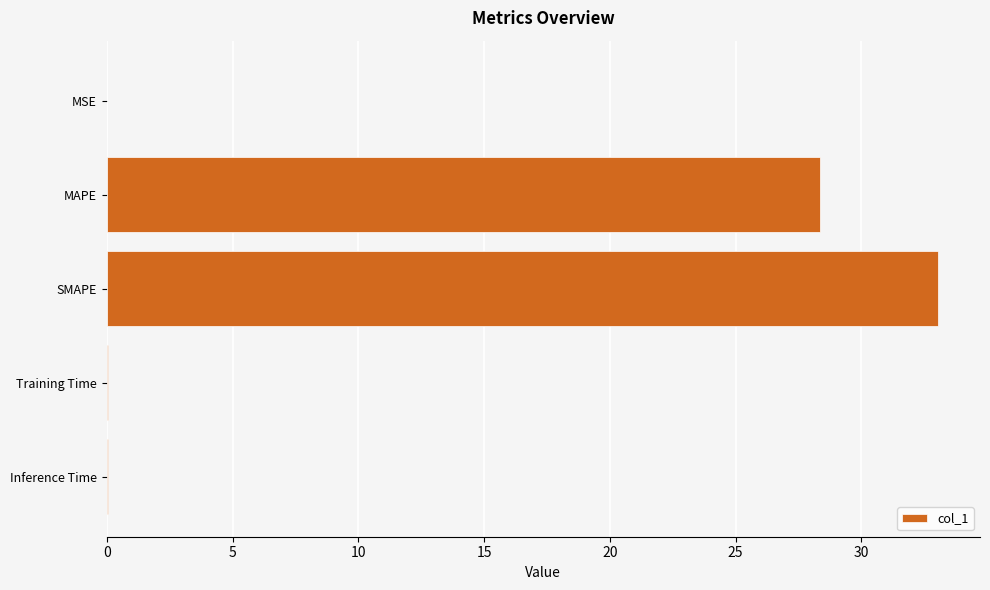

The chart shows a value of 0.0 at Inference Time. True or false?

True